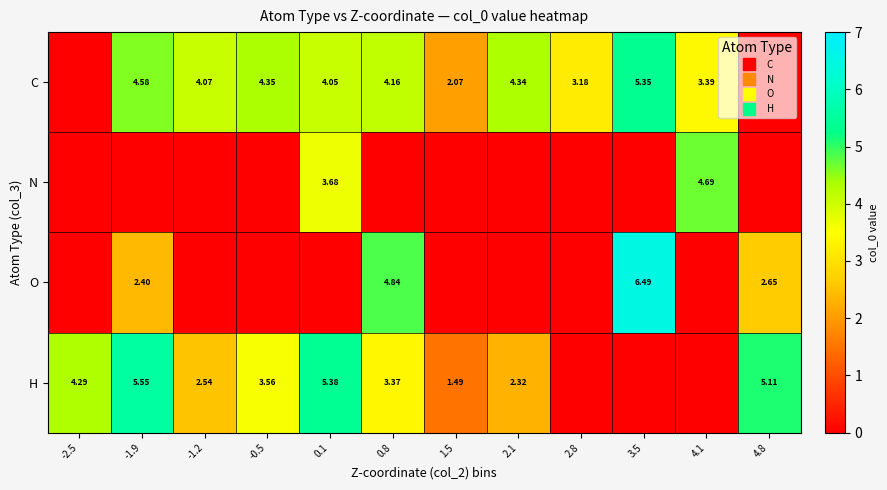

Is it true that C equals 0.5 at 1.5?

False